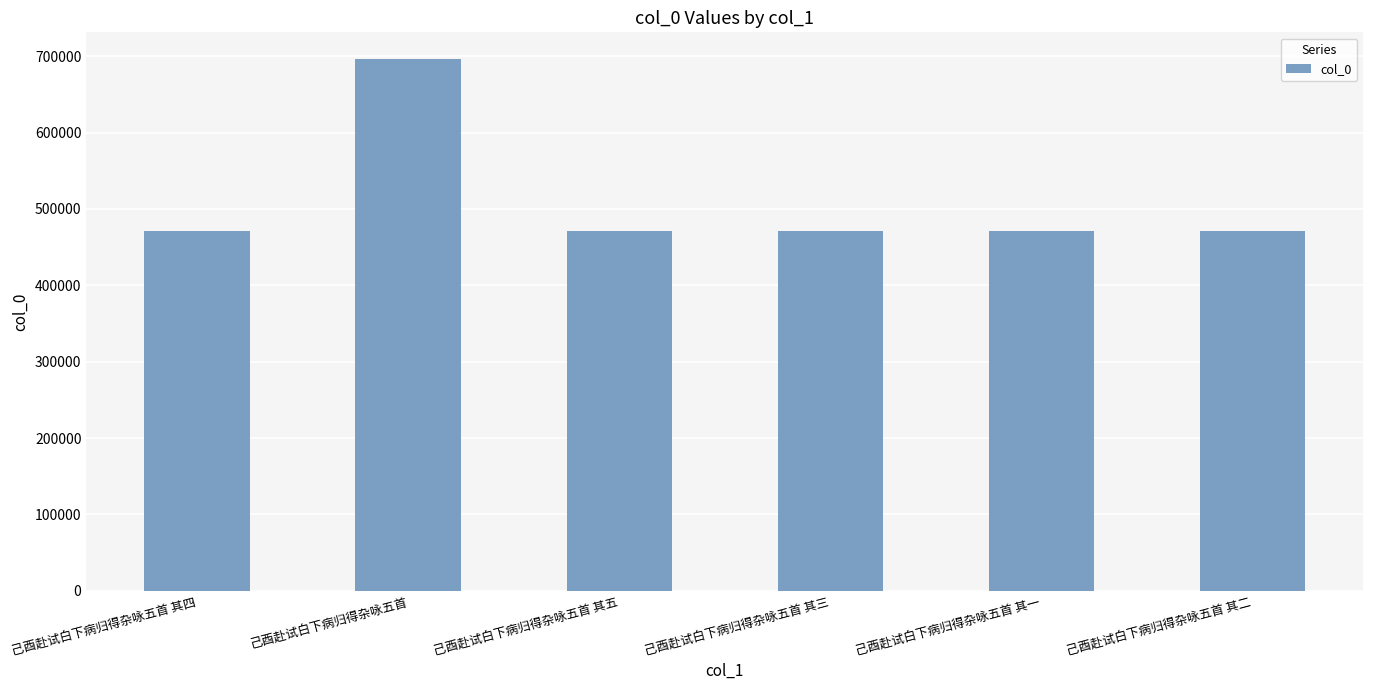

Does the chart contain any negative values?

No